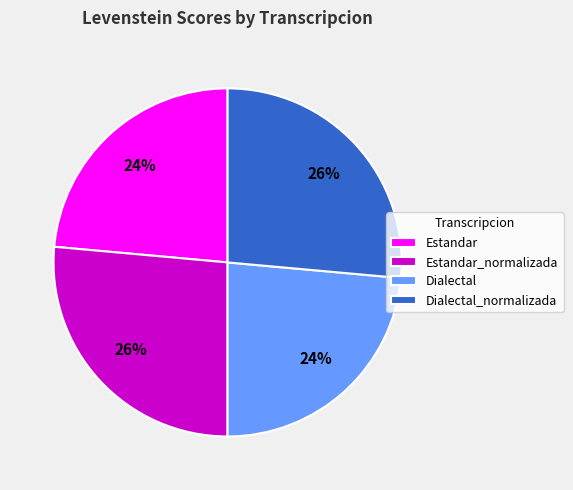

To the nearest percent, what is the combined percentage of Dialectal_normalizada and Estandar?

50%